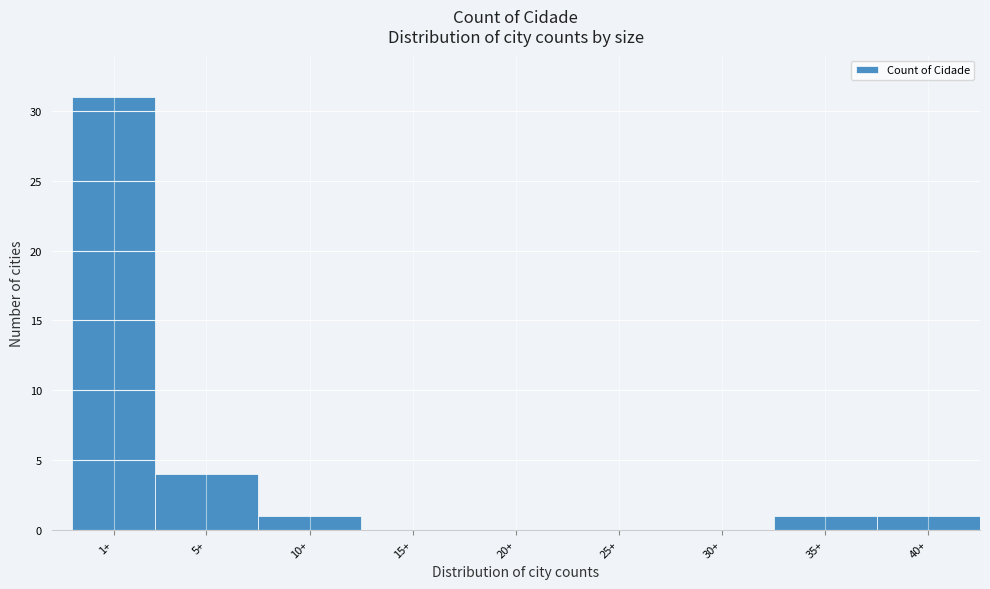

Reading left to right, list all the values displayed in this chart.

1+=31	5+=4	10+=1	15+=0	20+=0	25+=0	30+=0	35+=1	40+=1